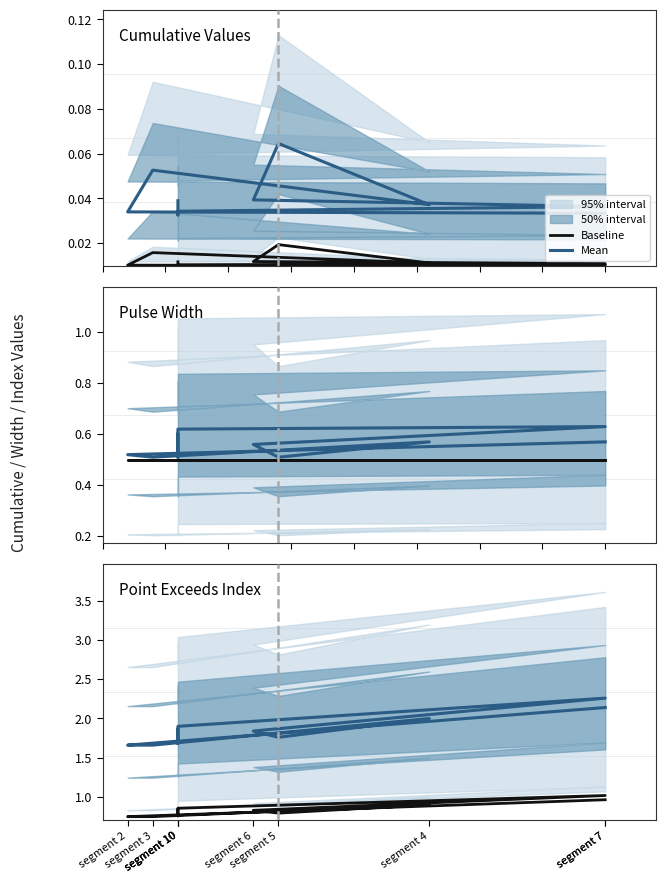

What is the greatest value displayed?

2.3